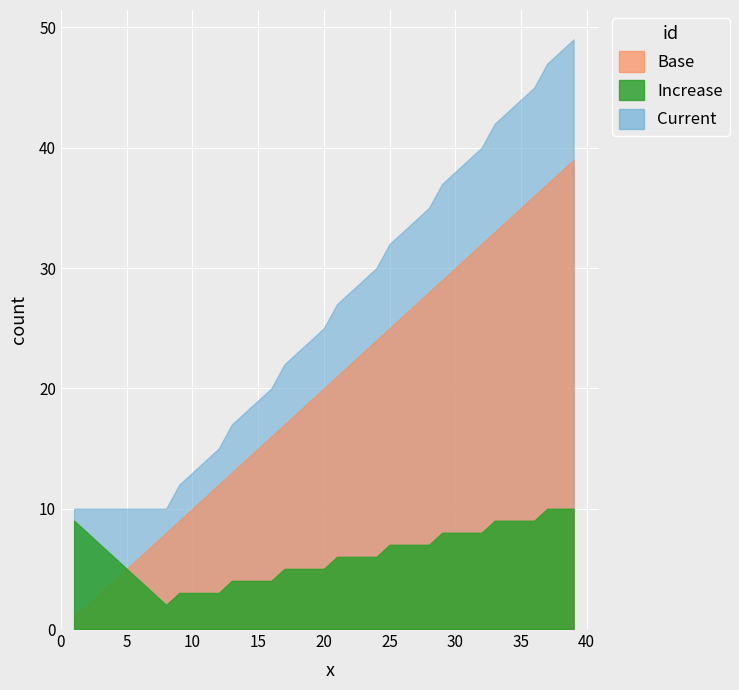

Where is Current nearest to the value 29?

23